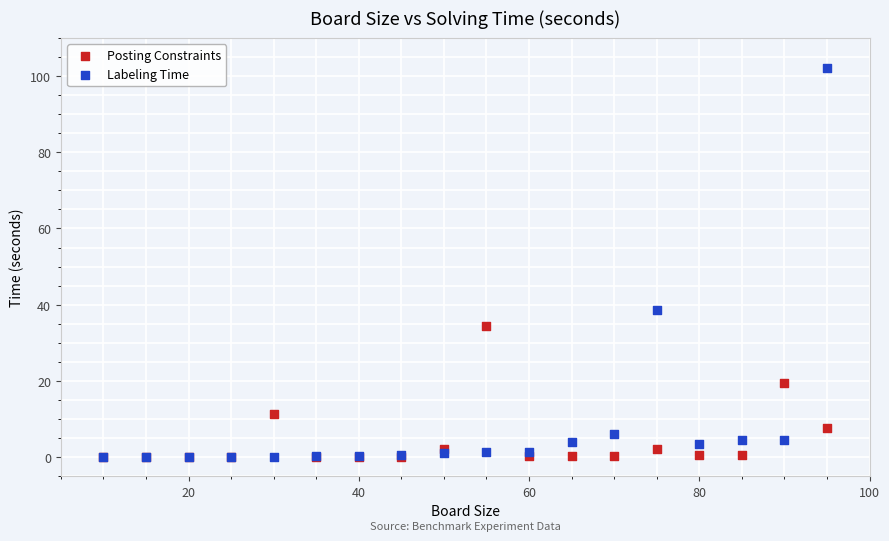

In the Labeling Time series, what Y value is closest to 51?

38.5